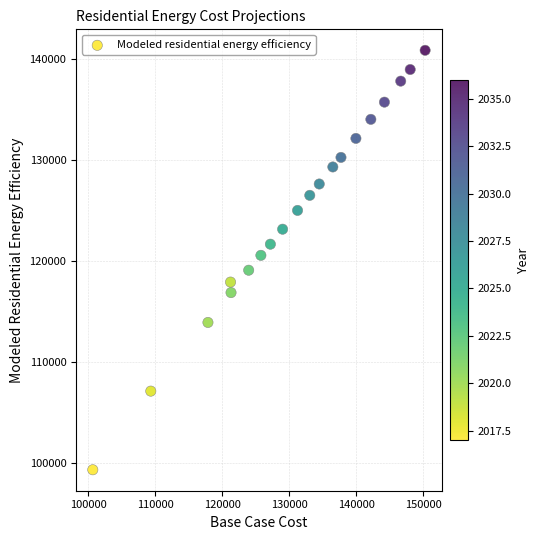

What is the range of X values (max minus min)?

49616.3